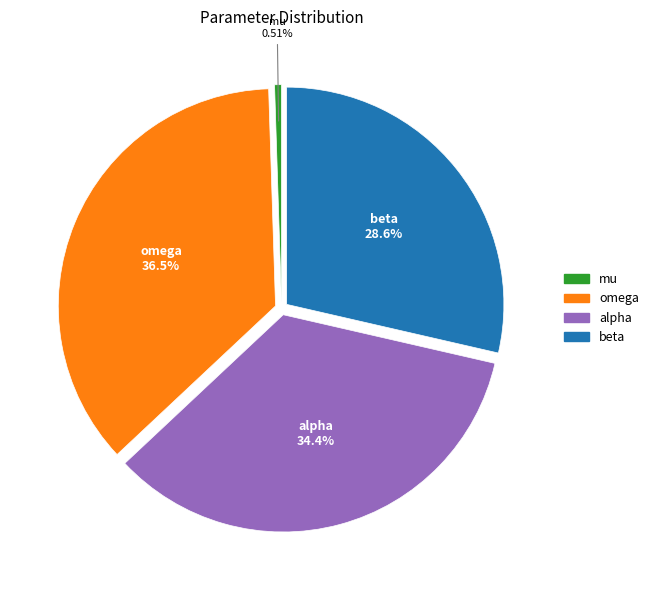

To the nearest percent, what is the combined percentage of omega and mu?

37%